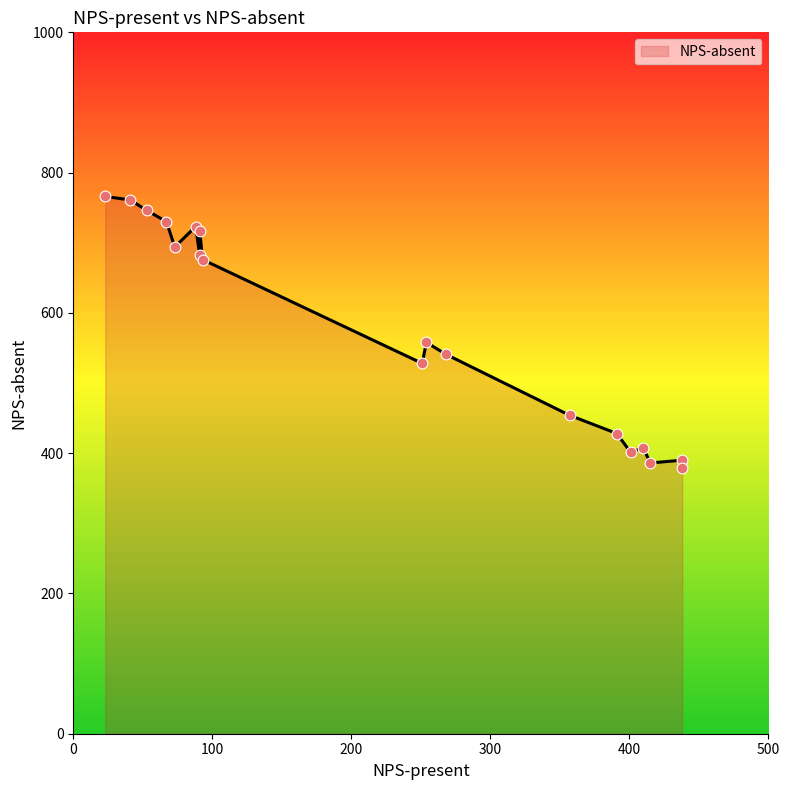

Between 88 and 91, which is larger?

88